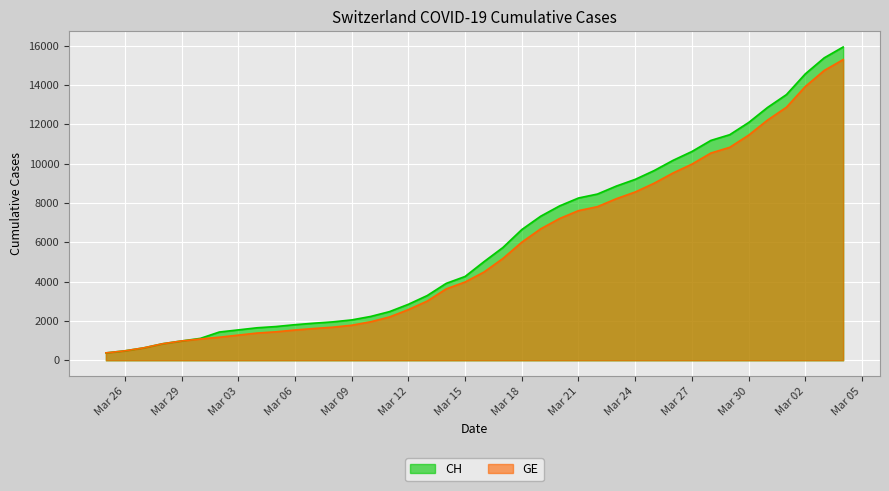

What is the difference between the CH values at Mar 02 and Mar 30?

2475